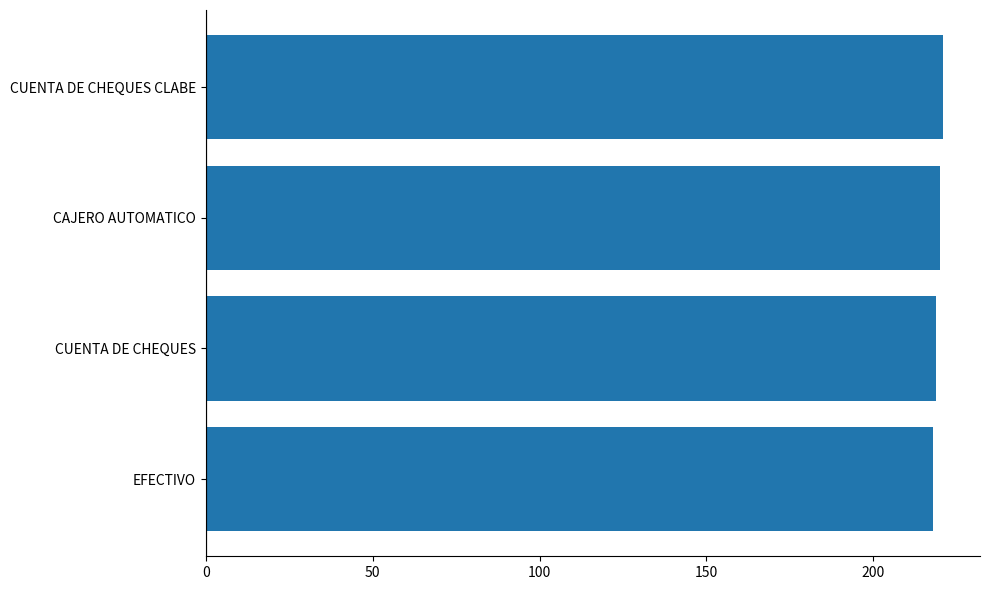

What is the average value?

220